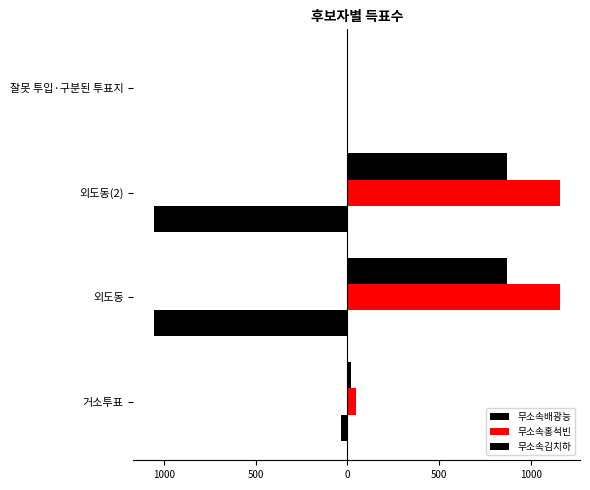

How many values in 무소속배광능 are below zero?

3